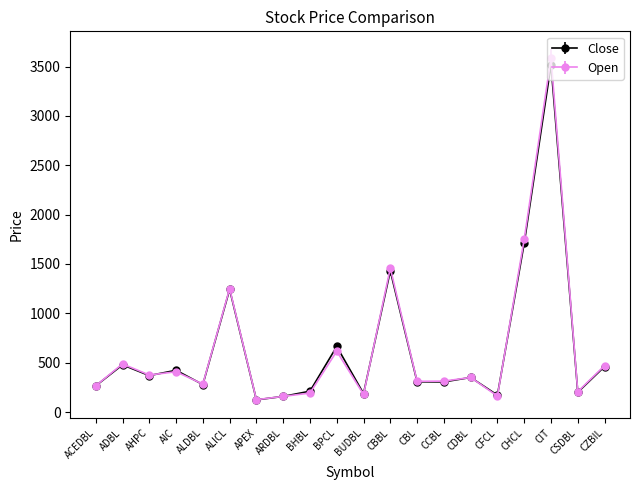

Which series changed the most between ARDBL and BPCL?

Close